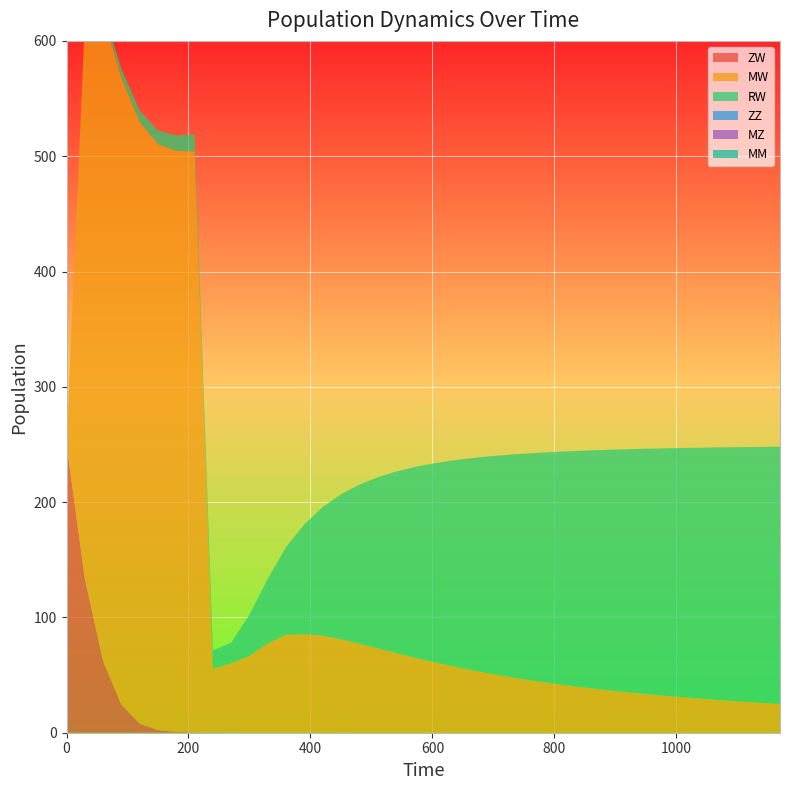

Reading right to left, extract all data points from this chart.

ZW: 1170=0.0	1140=0.0	1110=0.0	1080=0.0	1050=0.0	1020=0.0	990=0.0	960=0.0	930=0.0	900=0.0	870=0.0	840=0.0	810=0.0	780=0.0	750=0.0	720=0.0	690=0.0	660=0.0	630=0.0	600=0.0	570=0.0	540=0.0	510=0.0	480=0.0	450=0.0	420=0.0	390=0.0	360=0.0	330=0.0	300=0.0	270=0.1	240=0.1	210=0.2	180=0.7	150=2.3	120=7.9	90=24.3	60=62.1	30=133.8	0=250.0
MW: 1170=25.0	1140=25.9	1110=26.9	1080=28.0	1050=29.1	1020=30.3	990=31.6	960=33.0	930=34.5	900=36.2	870=37.9	840=39.8	810=41.8	780=44.0	750=46.4	720=48.9	690=51.7	660=54.7	630=58.0	600=61.4	570=65.2	540=69.1	510=73.2	480=77.2	450=81.0	420=84.1	390=85.3	360=84.8	330=77.4	300=66.5	270=60.2	240=55.3	210=503.9	180=503.9	150=508.3	120=521.8	90=544.0	60=560.2	30=482.1	0=0.0
RW: 1170=223.1	1140=222.0	1110=220.8	1080=219.5	1050=218.2	1020=216.7	990=215.1	960=213.3	930=211.5	900=209.4	870=207.2	840=204.7	810=202.0	780=199.0	750=195.7	720=192.0	690=187.8	660=183.2	630=177.9	600=171.9	570=165.1	540=157.3	510=148.3	480=137.9	450=125.7	420=111.6	390=95.3	360=76.1	330=56.0	300=35.9	270=17.8	240=16.1	210=14.8	180=13.3	150=11.7	120=9.8	90=7.5	60=4.8	30=1.5	0=0.0
ZZ: 1170=0.0	1140=0.0	1110=0.0	1080=0.0	1050=0.0	1020=0.0	990=0.0	960=0.0	930=0.0	900=0.0	870=0.0	840=0.0	810=0.0	780=0.0	750=0.0	720=0.0	690=0.0	660=0.0	630=0.0	600=0.0	570=0.0	540=0.0	510=0.0	480=0.0	450=0.0	420=0.0	390=0.0	360=0.0	330=0.0	300=0.0	270=0.0	240=0.0	210=0.0	180=0.0	150=0.0	120=0.0	90=0.0	60=0.0	30=0.0	0=0.0
MZ: 1170=0.0	1140=0.0	1110=0.0	1080=0.0	1050=0.0	1020=0.0	990=0.0	960=0.0	930=0.0	900=0.0	870=0.0	840=0.0	810=0.0	780=0.0	750=0.0	720=0.0	690=0.0	660=0.0	630=0.0	600=0.0	570=0.0	540=0.0	510=0.0	480=0.0	450=0.0	420=0.0	390=0.0	360=0.0	330=0.0	300=0.0	270=0.0	240=0.0	210=0.0	180=0.0	150=0.0	120=0.0	90=0.0	60=0.0	30=0.0	0=0.0
MM: 1170=0.0	1140=0.0	1110=0.0	1080=0.0	1050=0.0	1020=0.0	990=0.0	960=0.0	930=0.0	900=0.0	870=0.0	840=0.0	810=0.0	780=0.0	750=0.0	720=0.0	690=0.0	660=0.0	630=0.0	600=0.0	570=0.0	540=0.0	510=0.0	480=0.0	450=0.0	420=0.0	390=0.0	360=0.0	330=0.0	300=0.0	270=0.0	240=0.0	210=0.0	180=0.0	150=0.0	120=0.0	90=0.0	60=0.0	30=0.0	0=0.0